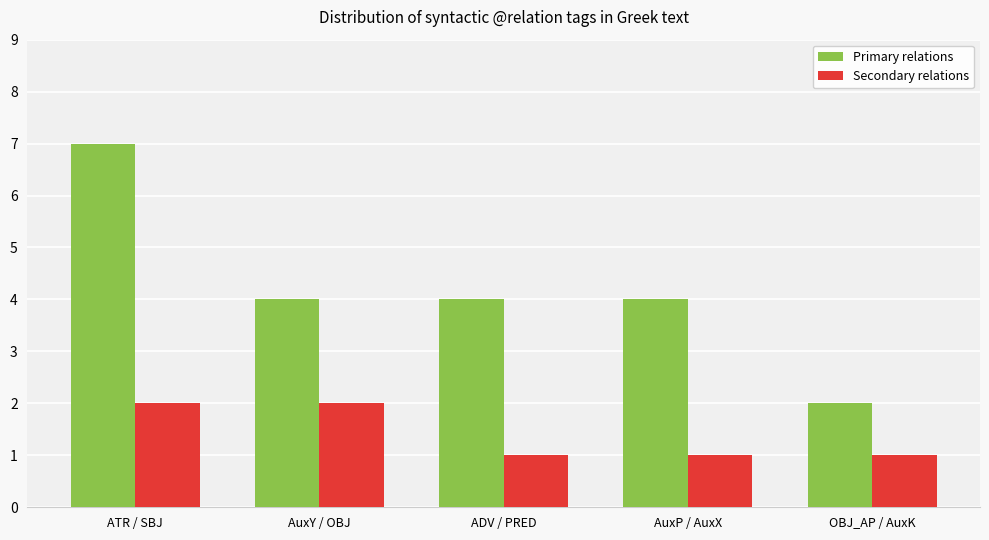

List the series in order of their overall mean, lowest first.

Secondary relations, Primary relations